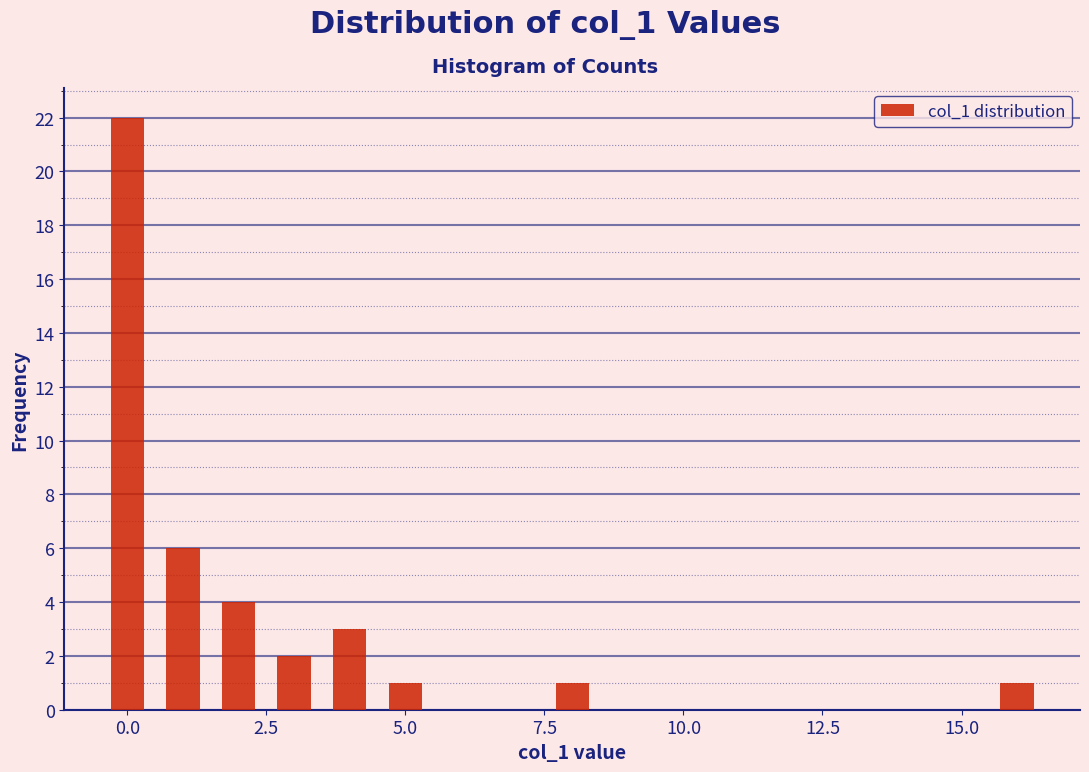

Around what value on the x-axis is the tallest bar? Give the approximate position of its centre, as read against the axis.

0.0